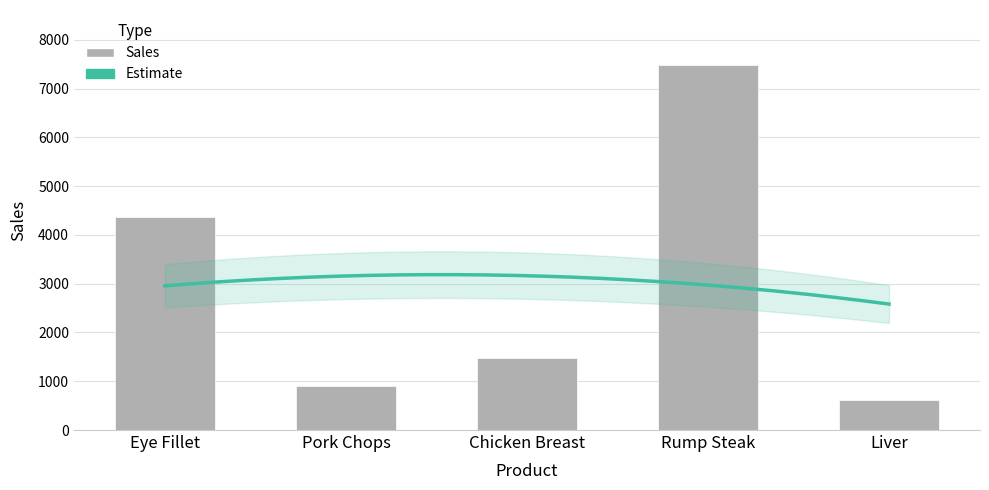

What is the sum of the values at Eye Fillet and Liver?

4974.1